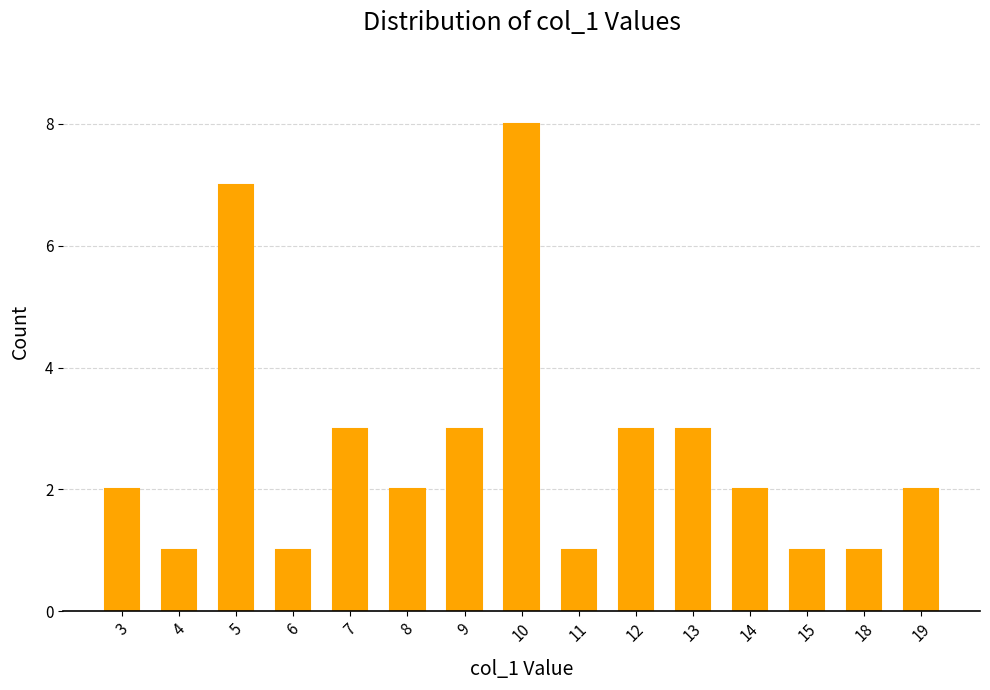

What is the sum of all values?

40